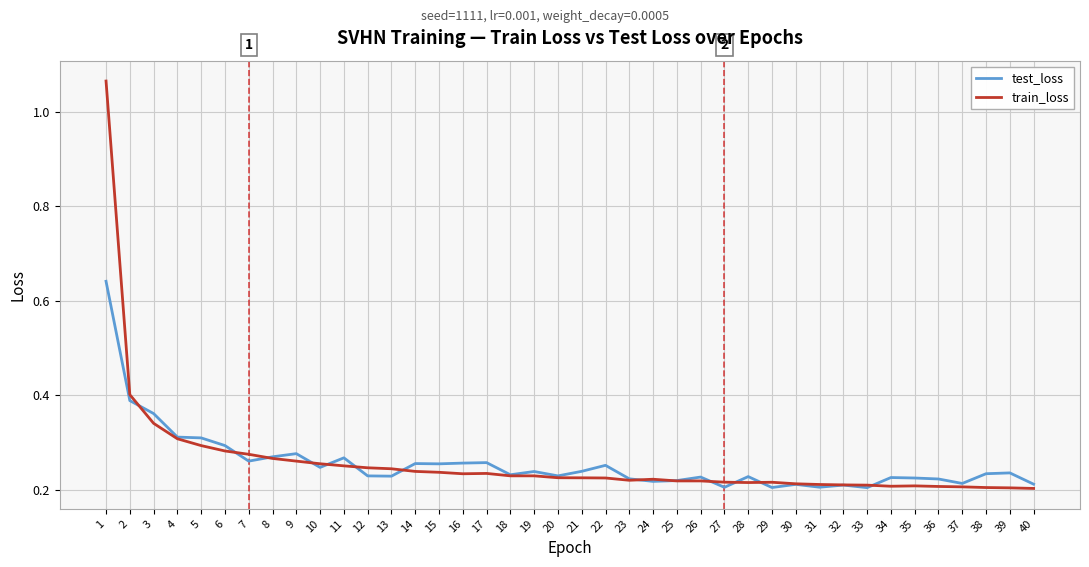

Is the value of train_loss at 3 greater than the value of test_loss at 22?

Yes